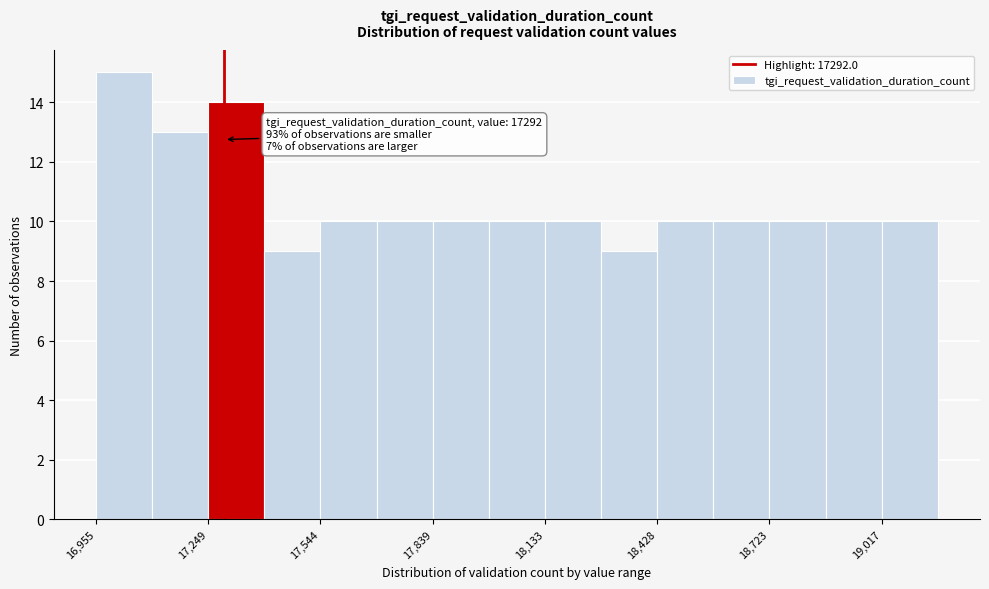

Read against the x-axis, roughly where is the centre of the tallest bar?

17050